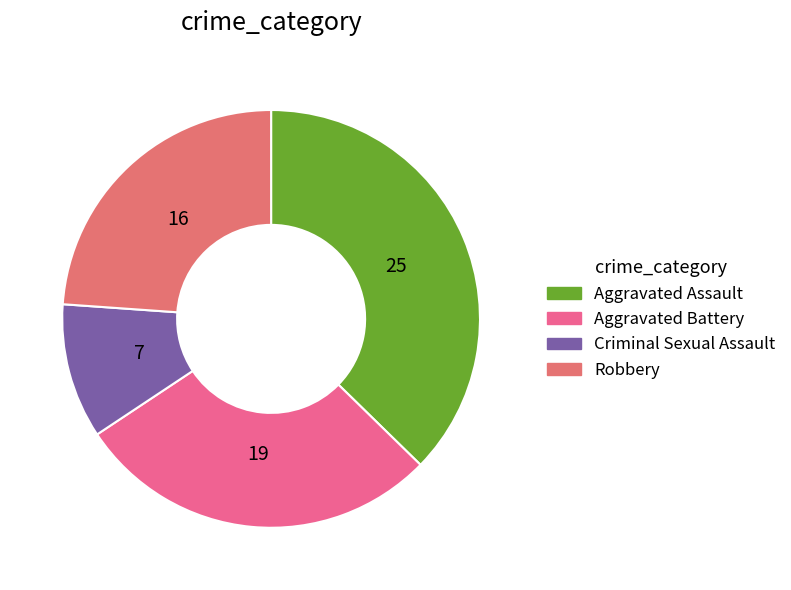

How many segments does this pie chart have?

4